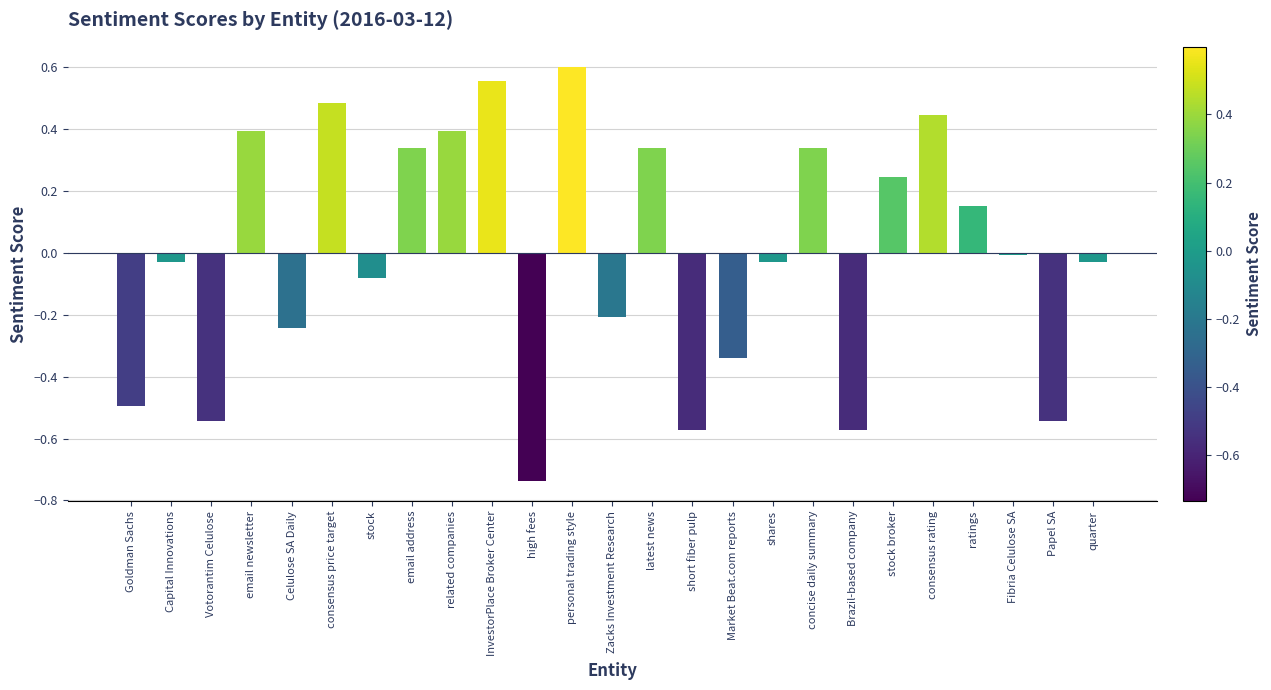

Between Market Beat.com reports and Papel SA, which is larger?

Market Beat.com reports